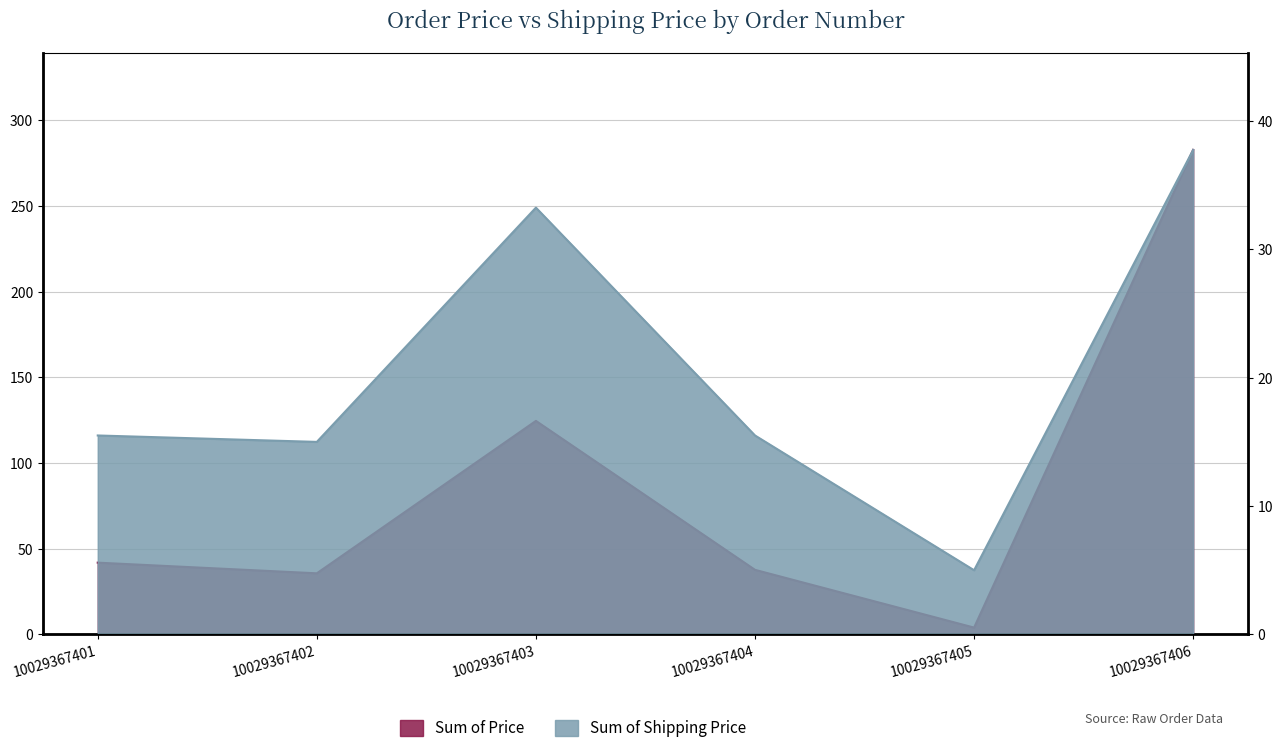

True or false: Sum of Price has a value of 49.1 at 10029367402.

False